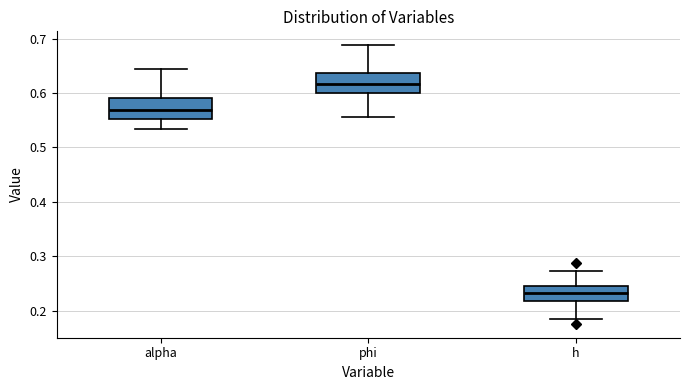

Reading left to right, transcribe this box plot: for each box, give where its median line is, the range the box spans, and where its two whiskers end, as read against the y-axis. The values are not printed on the chart, so give them approximately, as read against the axis.

alpha: median 0.57, box 0.55 to 0.59, whiskers 0.53 to 0.65
phi: median 0.62, box 0.60 to 0.64, whiskers 0.56 to 0.69
h: median 0.23, box 0.22 to 0.24, whiskers 0.19 to 0.27